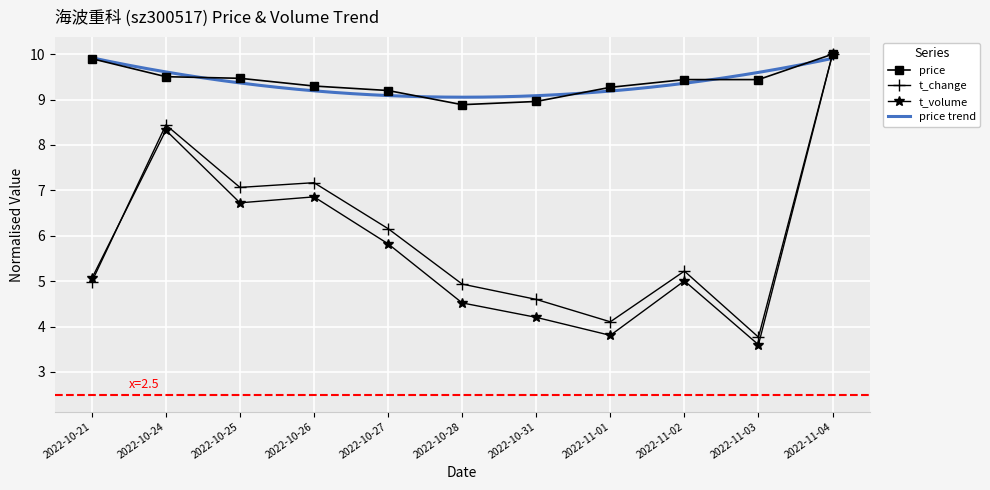

What value does the volume series have at 2022-10-21?

5.0